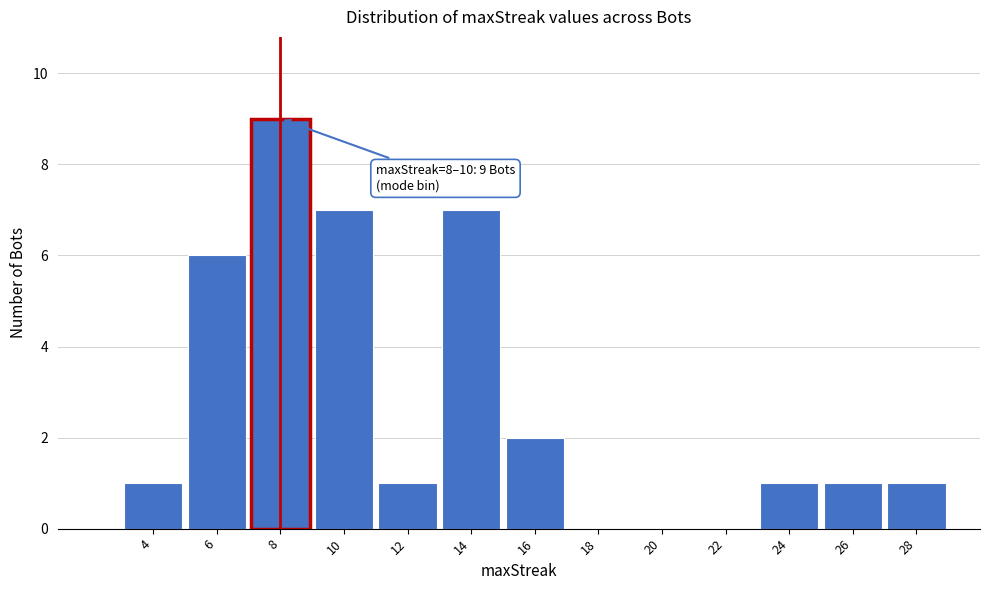

Reading left to right, transcribe all the data shown in this chart.

4=1	6=6	8=9	10=7	12=1	14=7	16=2	18=0	20=0	22=0	24=1	26=1	28=1